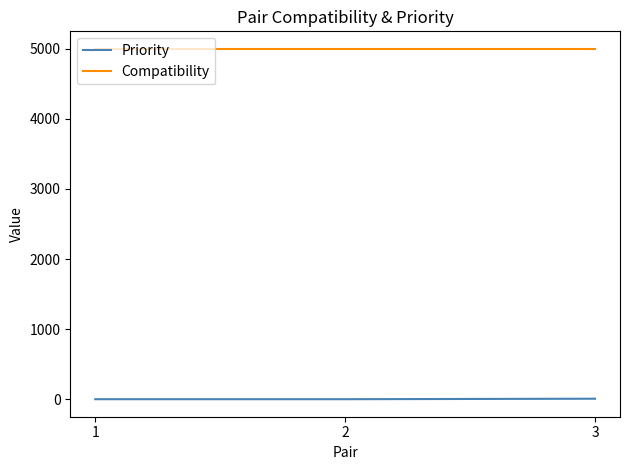

At how many categories does at least one series exceed 3186?

3